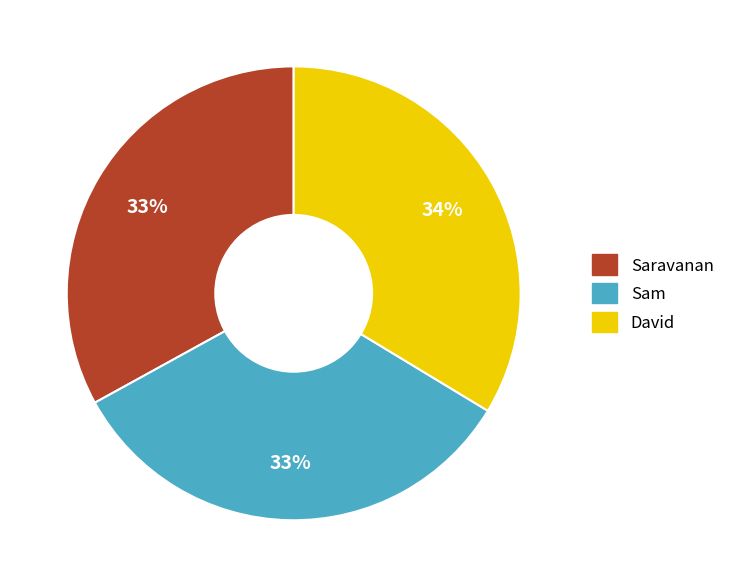

To the nearest percent, what portion does David represent?

34%